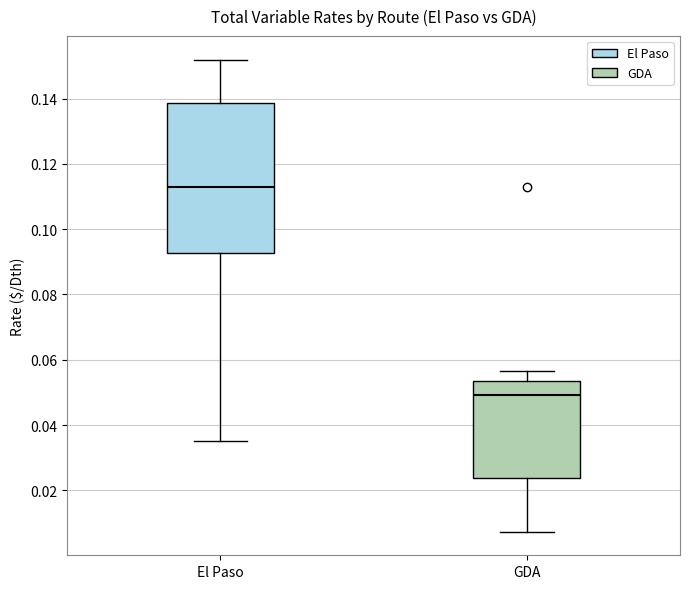

Comparing the boxes themselves (not the whiskers), which one is the tallest?

El Paso